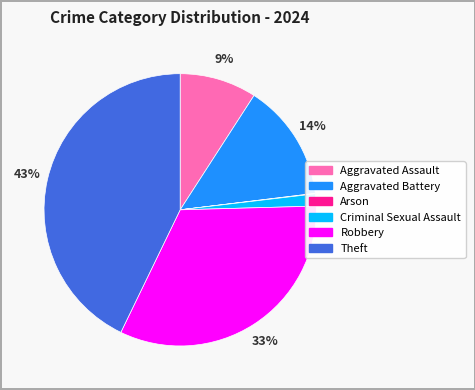

Is the sum of Robbery and Aggravated Assault greater than half?

No